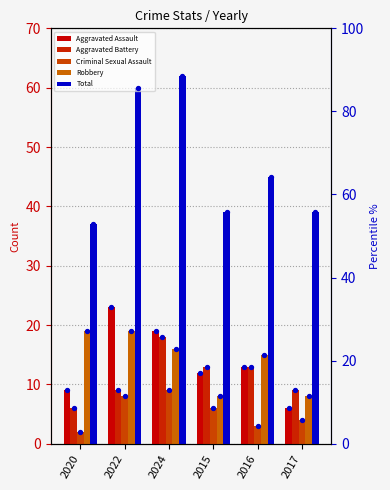

What are all the series names shown in the legend?

Aggravated Assault, Aggravated Battery, Criminal Sexual Assault, Robbery, Total